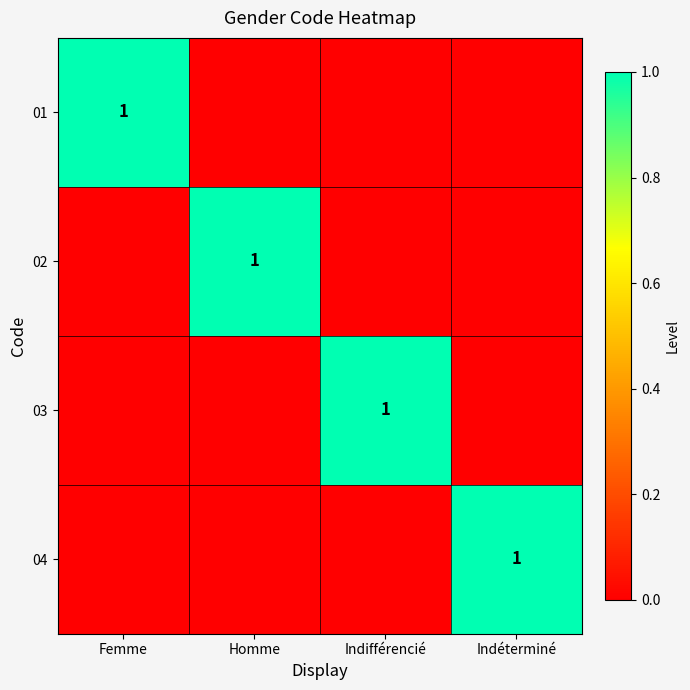

The 02 series shows 2 at Homme. True or false?

False